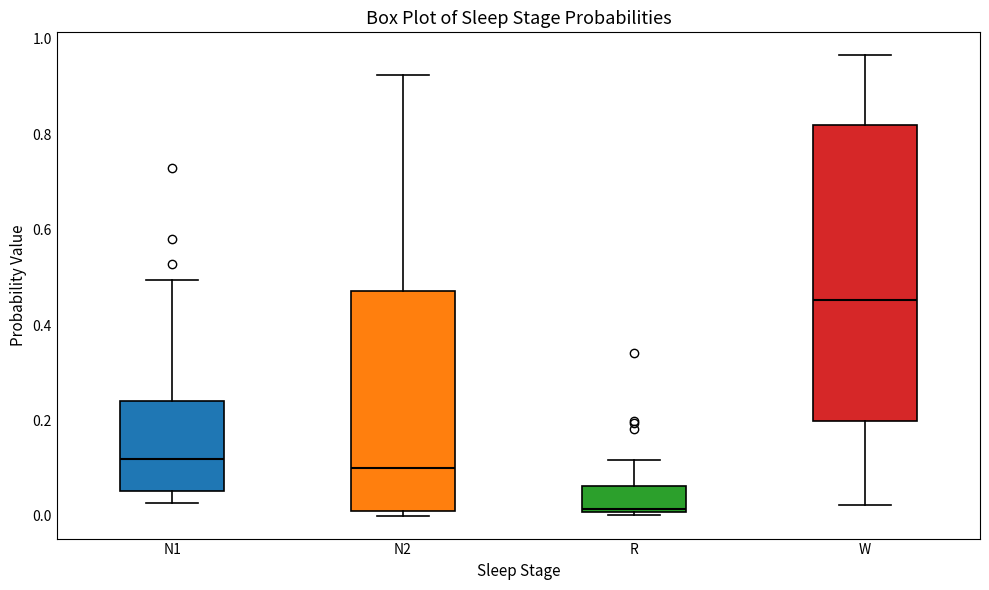

Reading left to right, read every box against the y-axis: the position of its median line, the range the box covers, and the ends of its whiskers. The values are not printed on the chart, so give them approximately, as read against the axis.

N1: median 0.12, box 0.06 to 0.24, whiskers 0.02 to 0.50
N2: median 0.10, box 0.00 to 0.48, whiskers 0.00 (just below the box's lower edge) to 0.92
R: median 0.02, box 0.00 to 0.06, whiskers 0.00 (just below the box's lower edge) to 0.12
W: median 0.46, box 0.20 to 0.82, whiskers 0.02 to 0.96